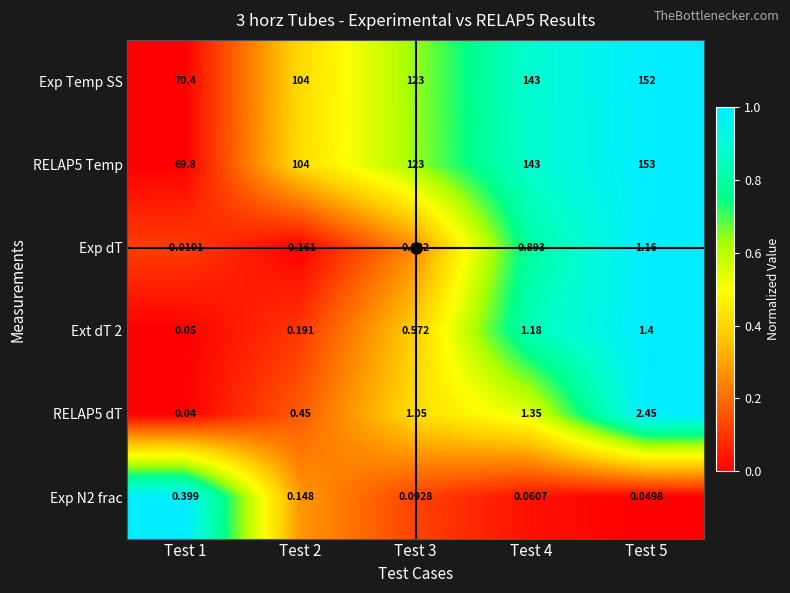

Is the value of Exp dT at Test 5 greater than the value of RELAP5 Temp at Test 1?

No